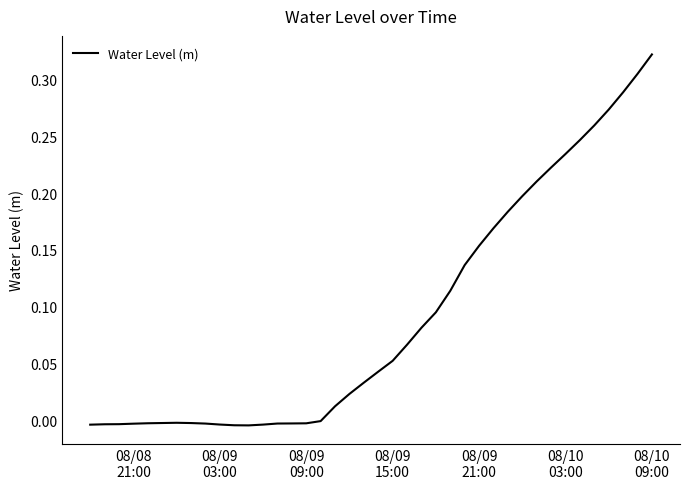

Is this an area chart (filled region under the line)?

No